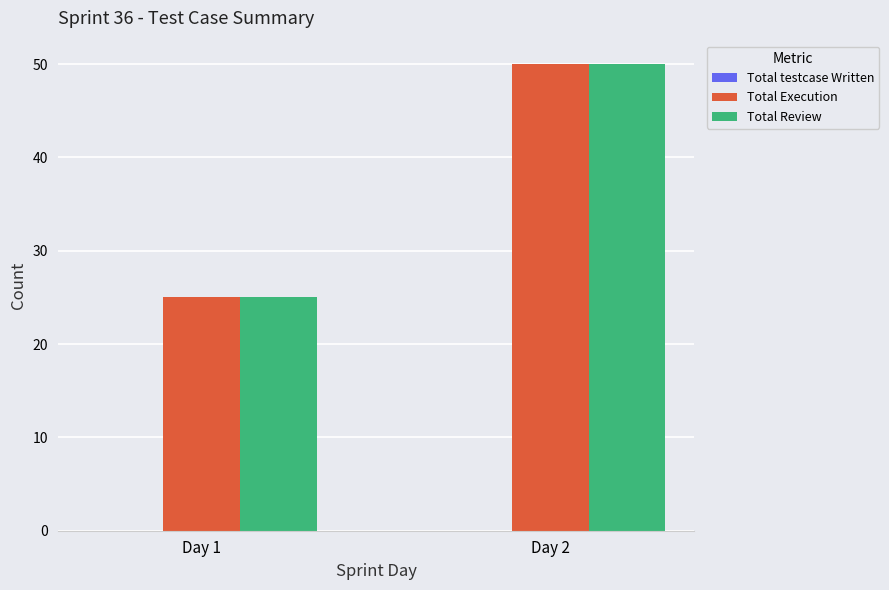

The value of Total Execution at Day 1 is 15. True or false?

False